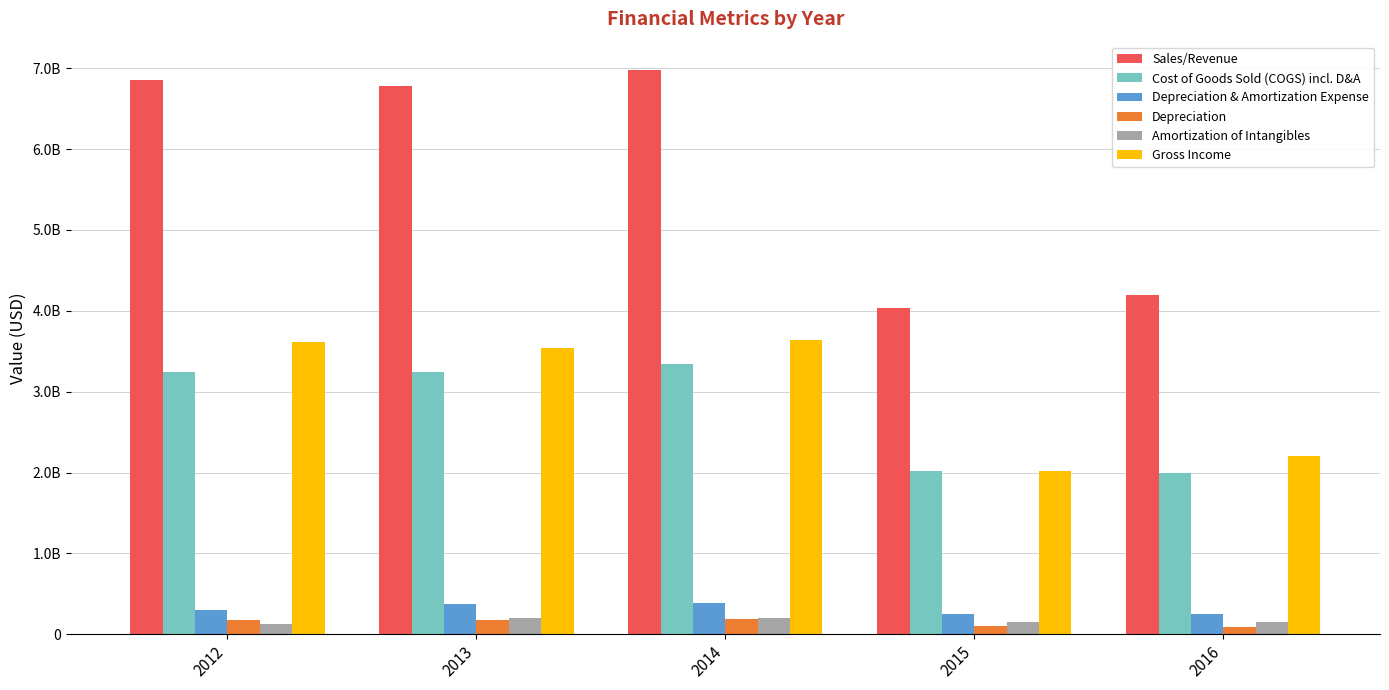

Does the chart contain stacked bars?

No